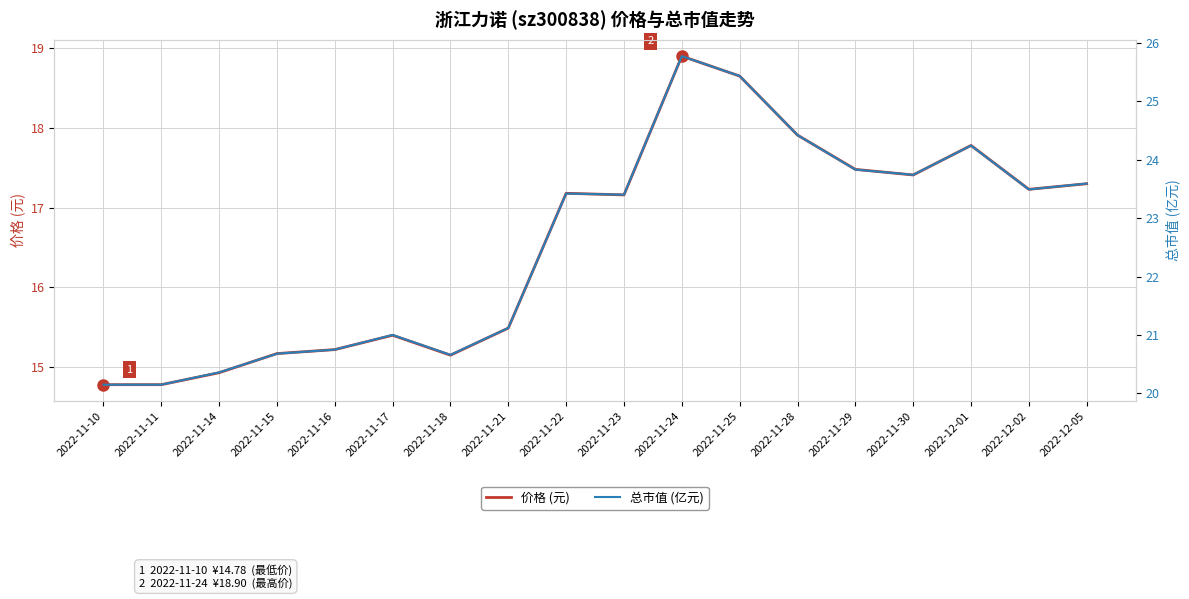

How many data points does each series have?

18